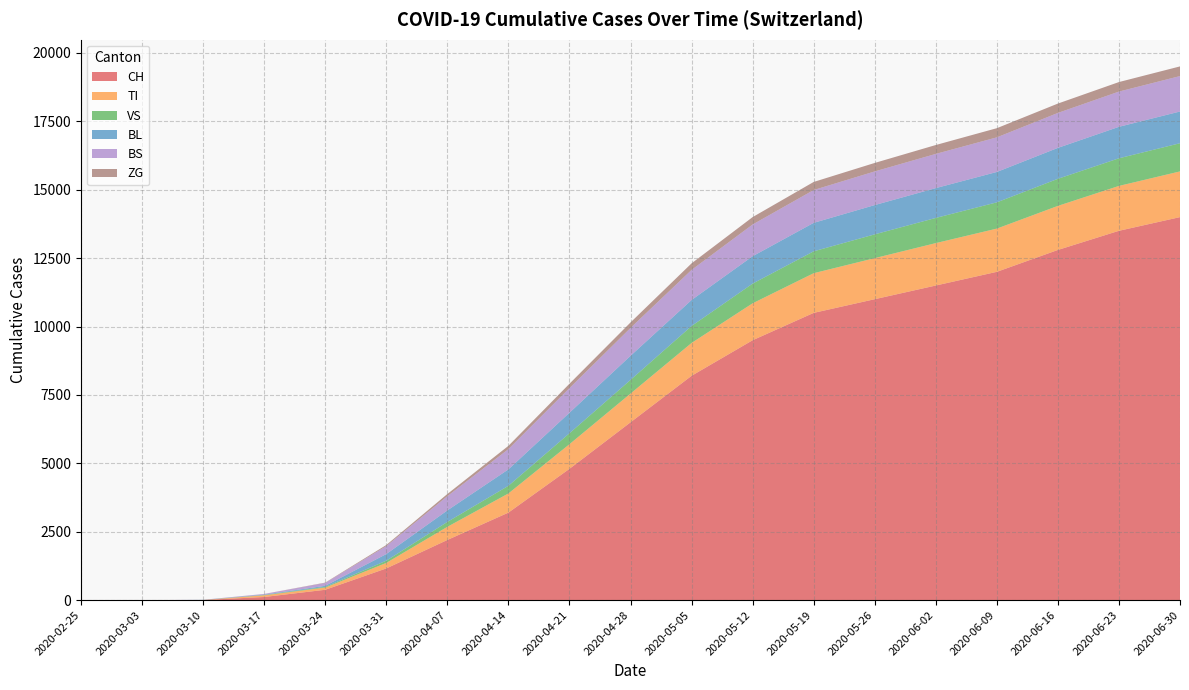

Reading left to right, list all the values displayed in this chart.

CH: 0	0	6	116	380	1160	2200	3200	4800	6500	8200	9500	10500	11000	11500	12000	12800	13500	14000
TI: 0	0	0	62	80	202	480	700	900	1050	1200	1350	1450	1500	1550	1580	1610	1640	1670
VS: 0	0	2	11	25	81	180	280	400	500	620	720	800	870	920	960	990	1010	1030
BL: 0	0	2	13	40	242	420	600	750	880	950	1000	1040	1070	1090	1110	1130	1150	1160
BS: 0	0	4	25	105	292	520	740	900	1020	1100	1160	1200	1230	1250	1265	1278	1288	1295
ZG: 0	0	0	1	12	39	80	120	160	200	240	270	295	310	325	335	342	348	353